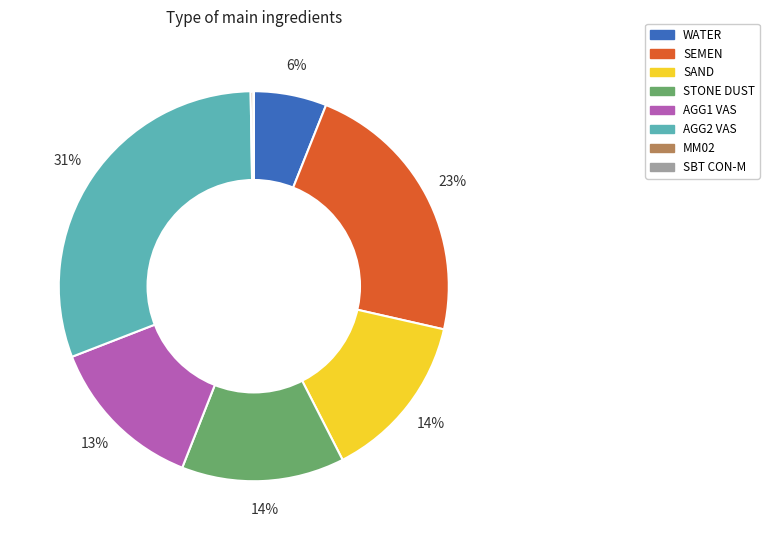

Does SEMEN account for over 50% of the chart?

No